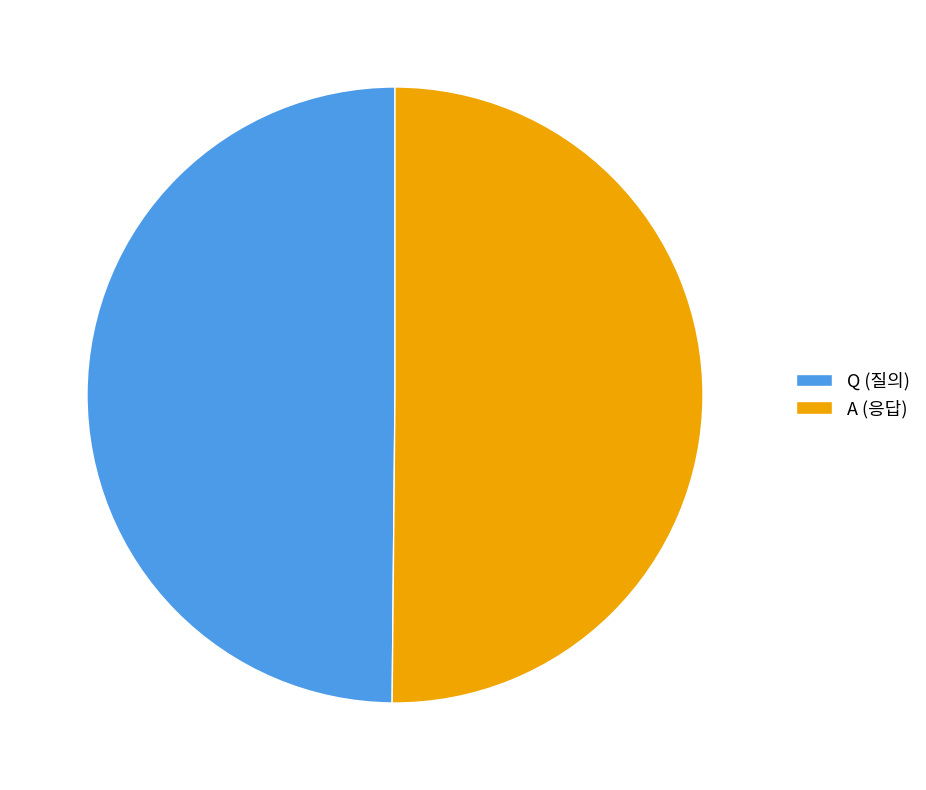

Is it true that Q (질의) is 43% of the pie?

False